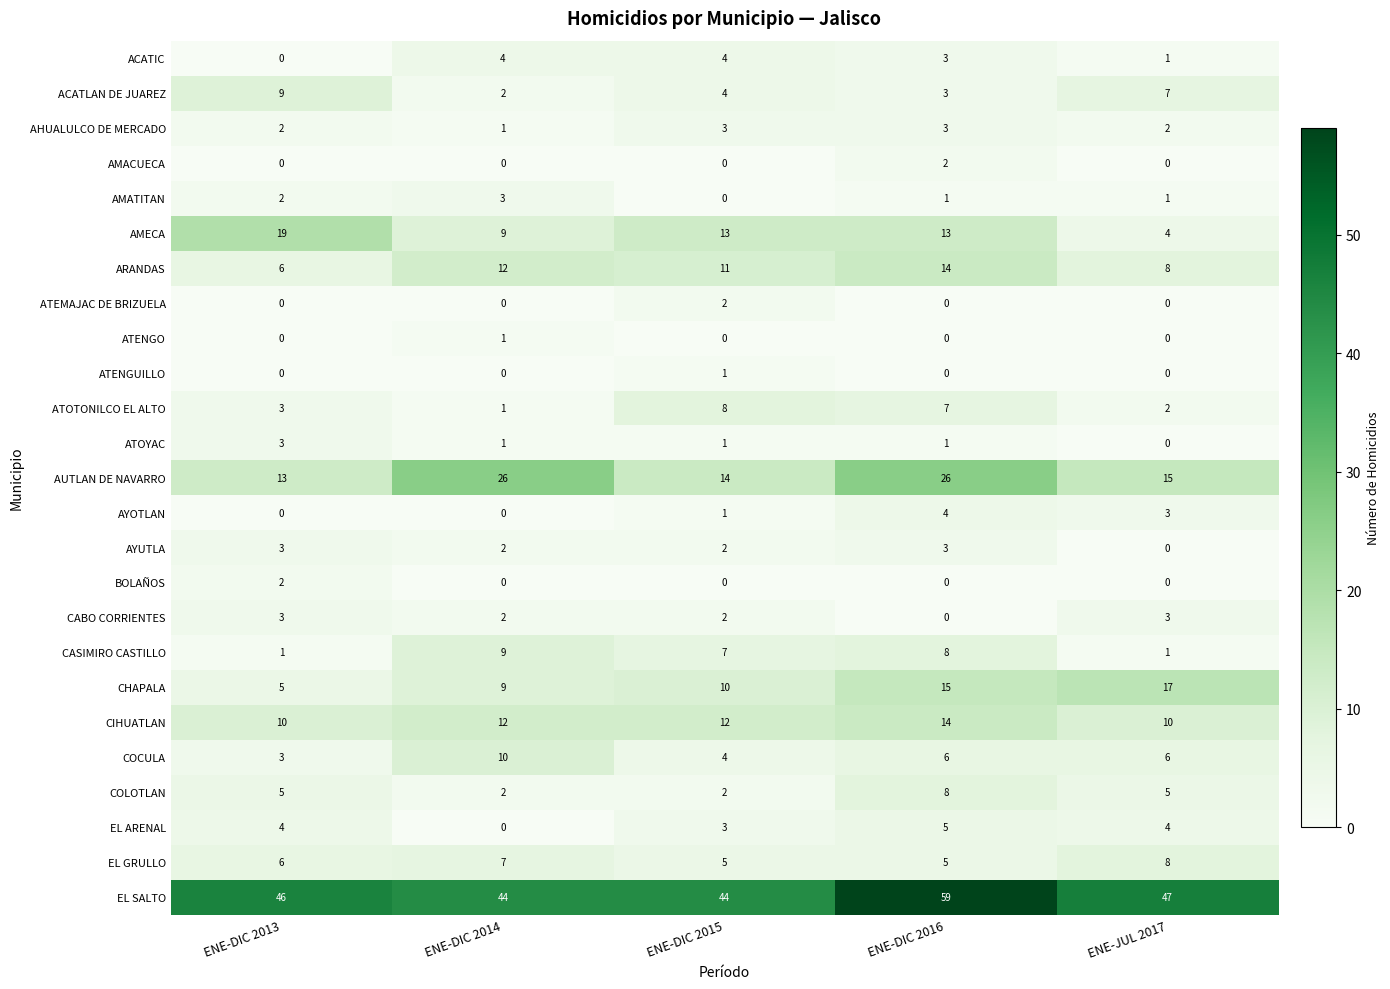

How many values in the CASIMIRO CASTILLO series are below 7?

2